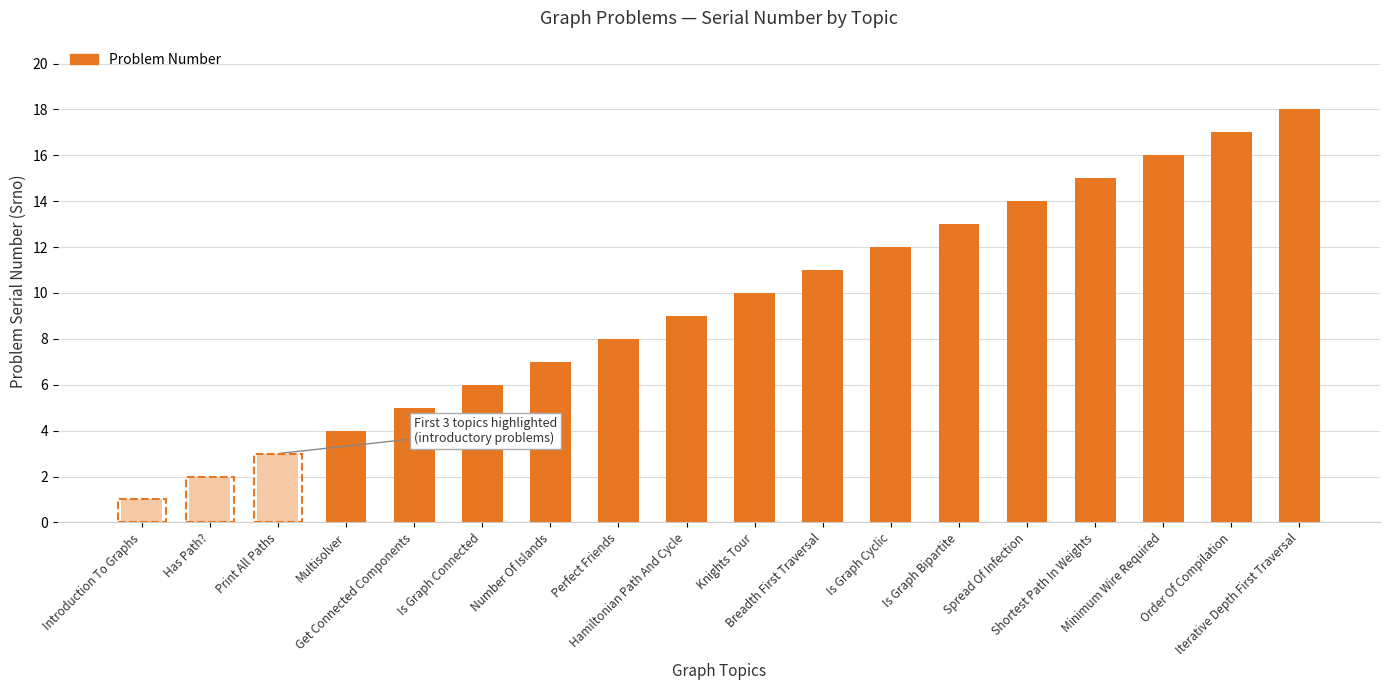

What is the sum of the values at Hamiltonian Path And Cycle and Breadth First Traversal?

20